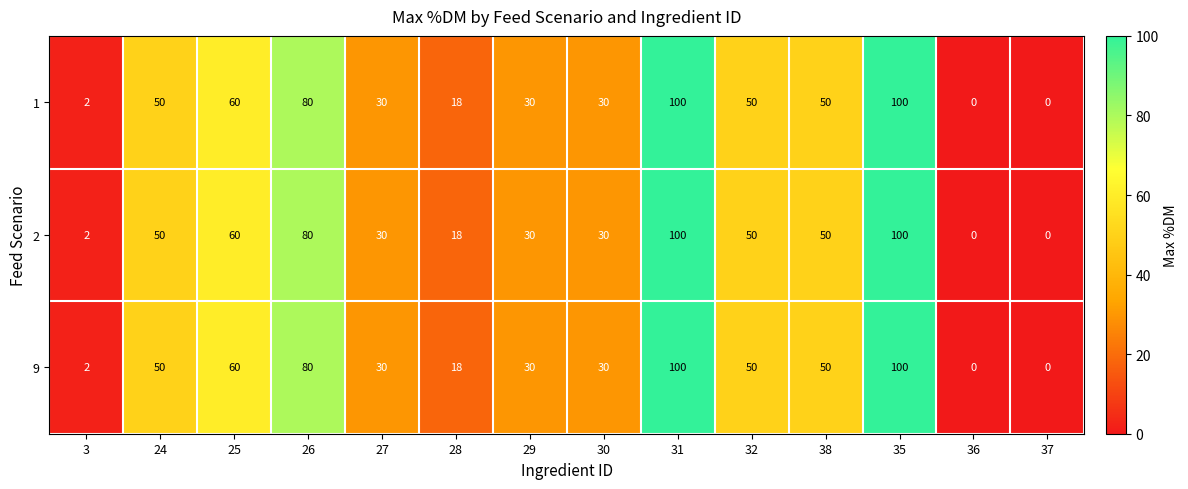

Is the value of 2 at 37 greater than the value of 9 at 32?

No